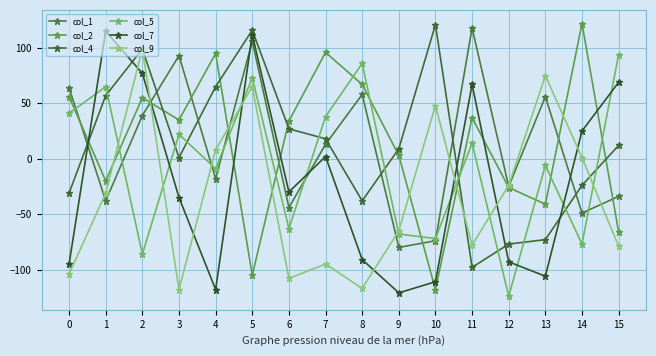

How many data points in col_7 are above -30?

7